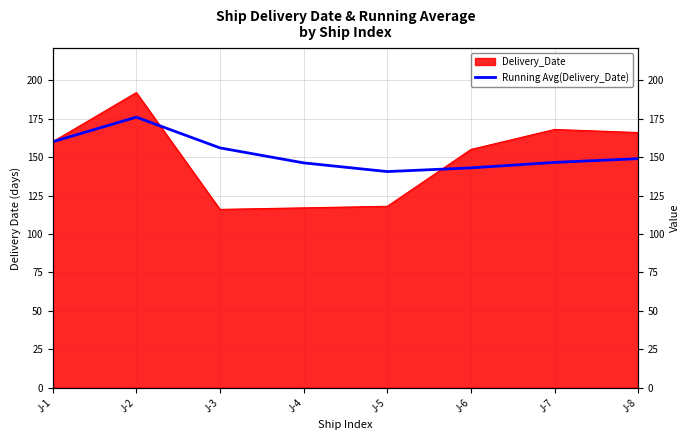

Reading left to right, extract all data points from this chart.

J-1=160.0	J-2=176.0	J-3=156.0	J-4=146.2	J-5=140.6	J-6=143.0	J-7=146.6	J-8=149.0